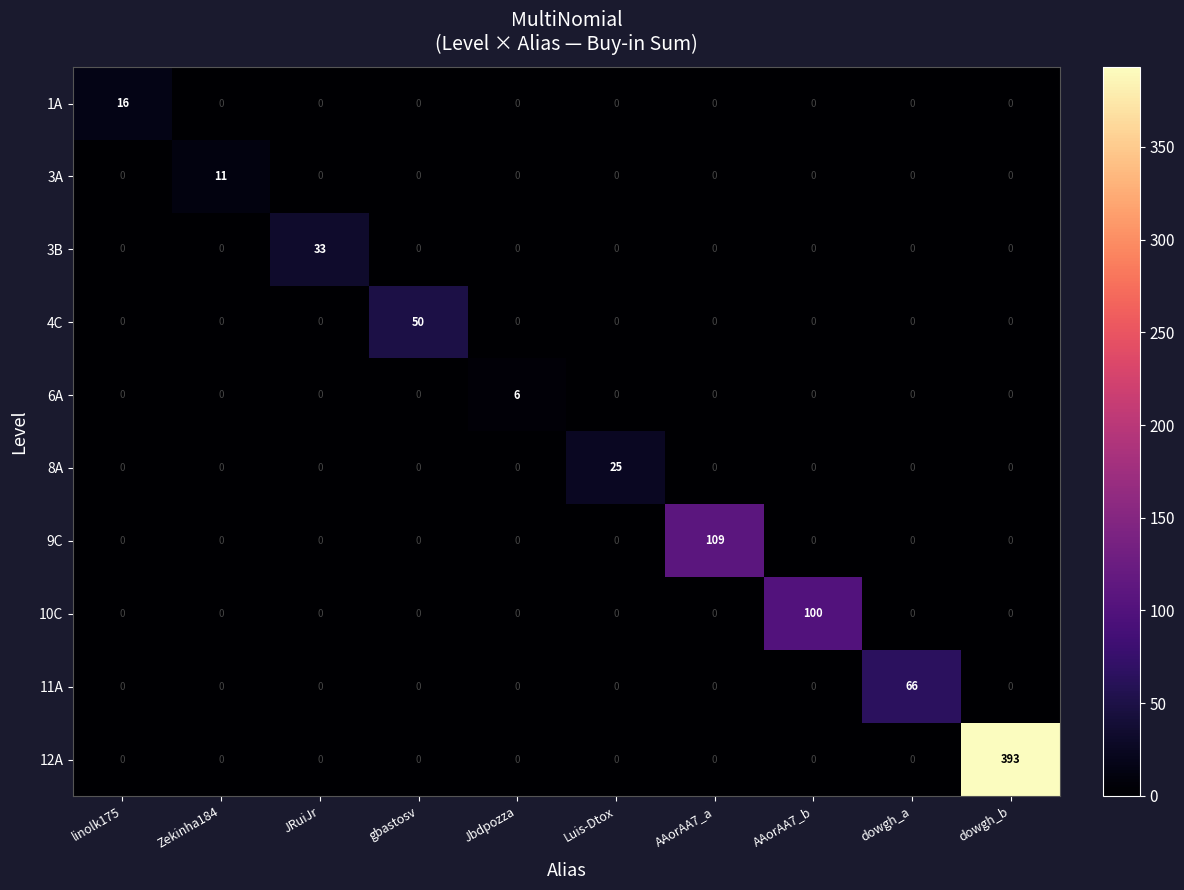

What is the average value of the 9C series?

11